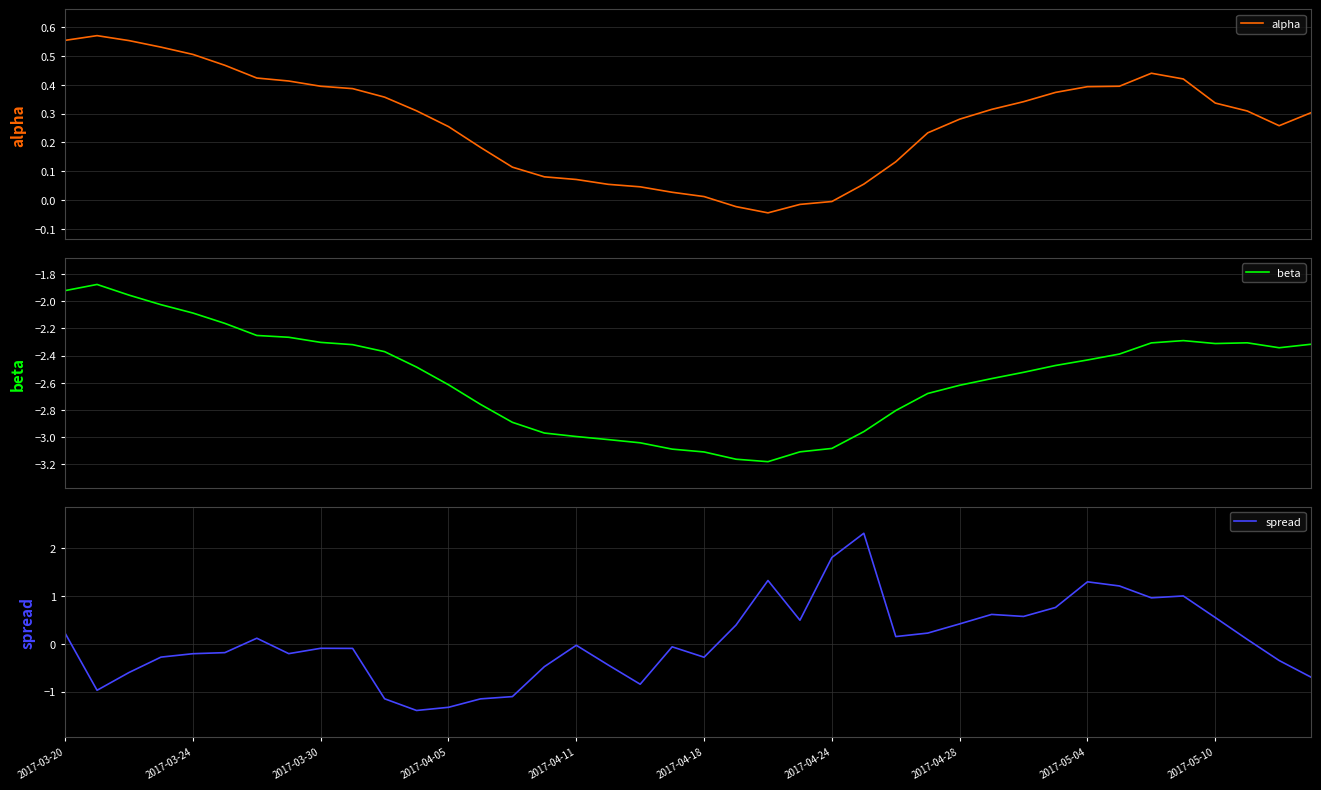

How many data points in alpha are less than 0?

4